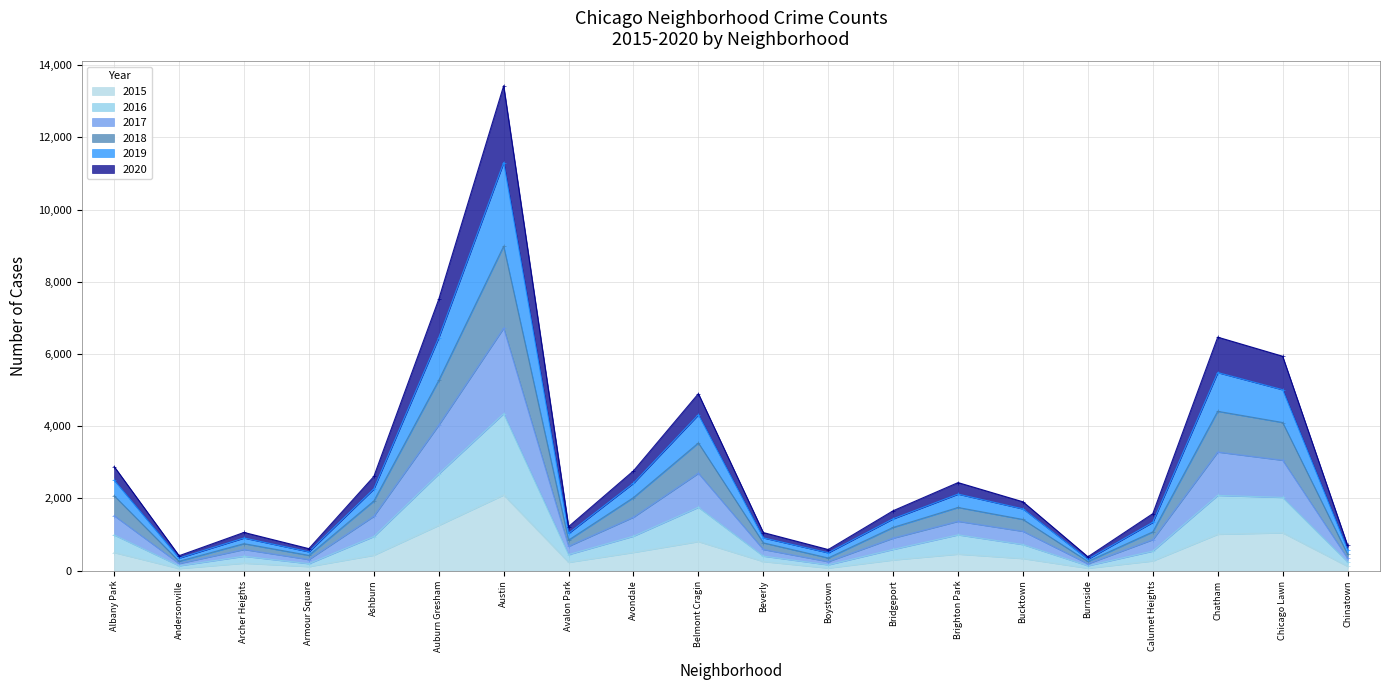

The value of 2015 at Belmont Cragin is 1286. True or false?

False